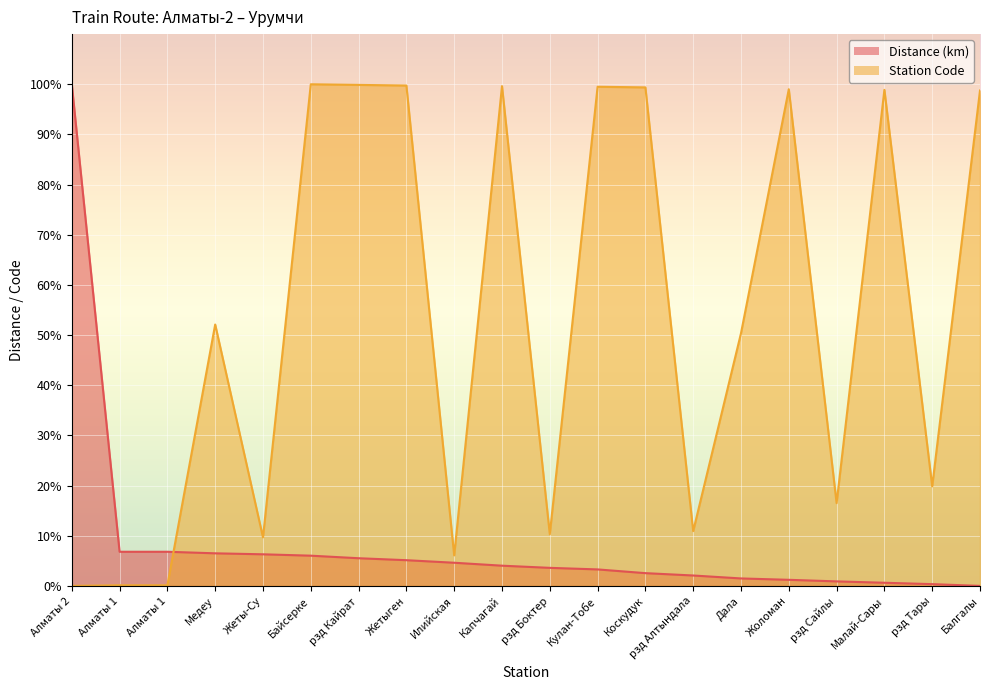

Which series has the largest total across all categories?

Station Code